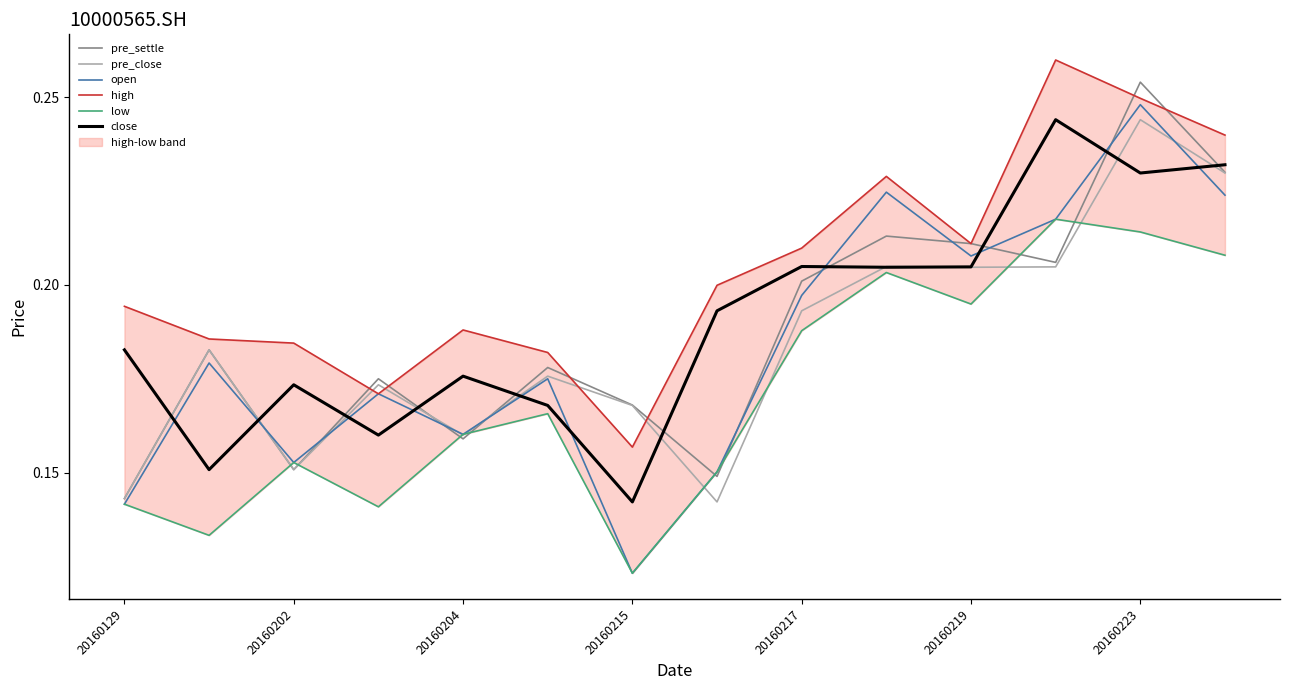

How many open values are between 0 and 1?

14